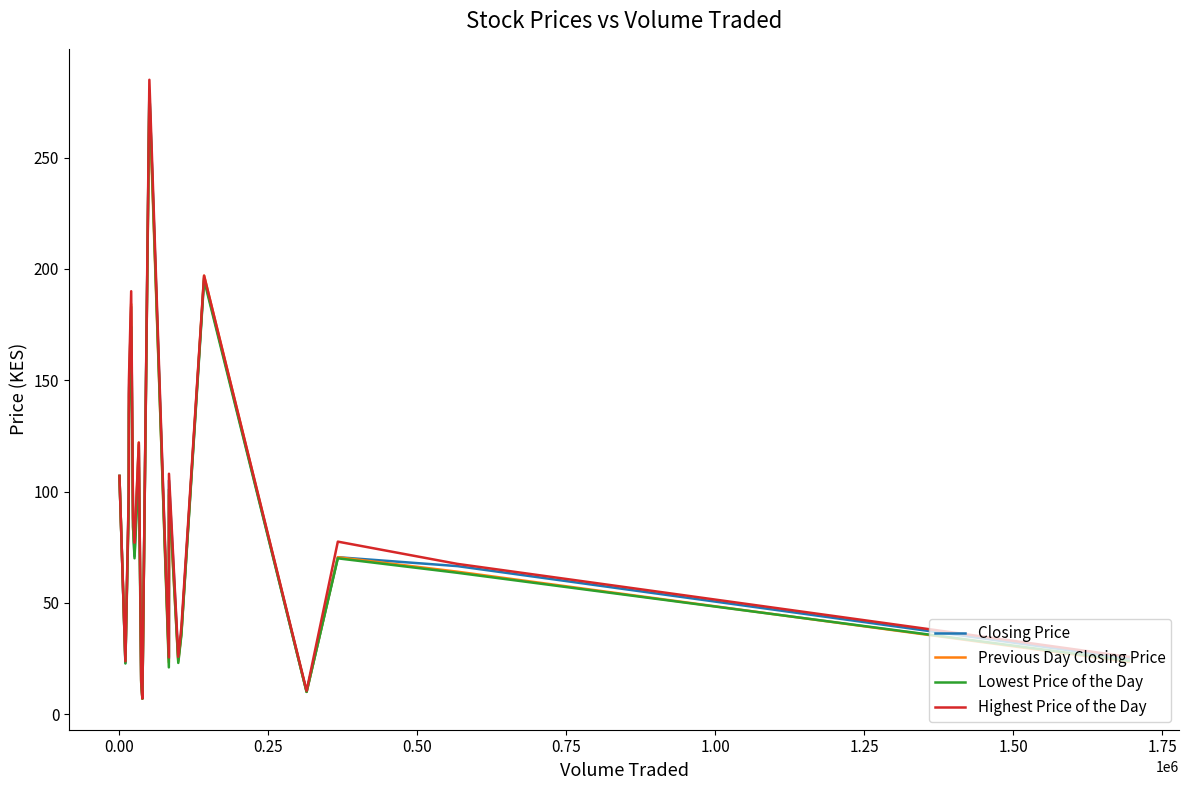

What is the maximum value shown in the chart?

285.0